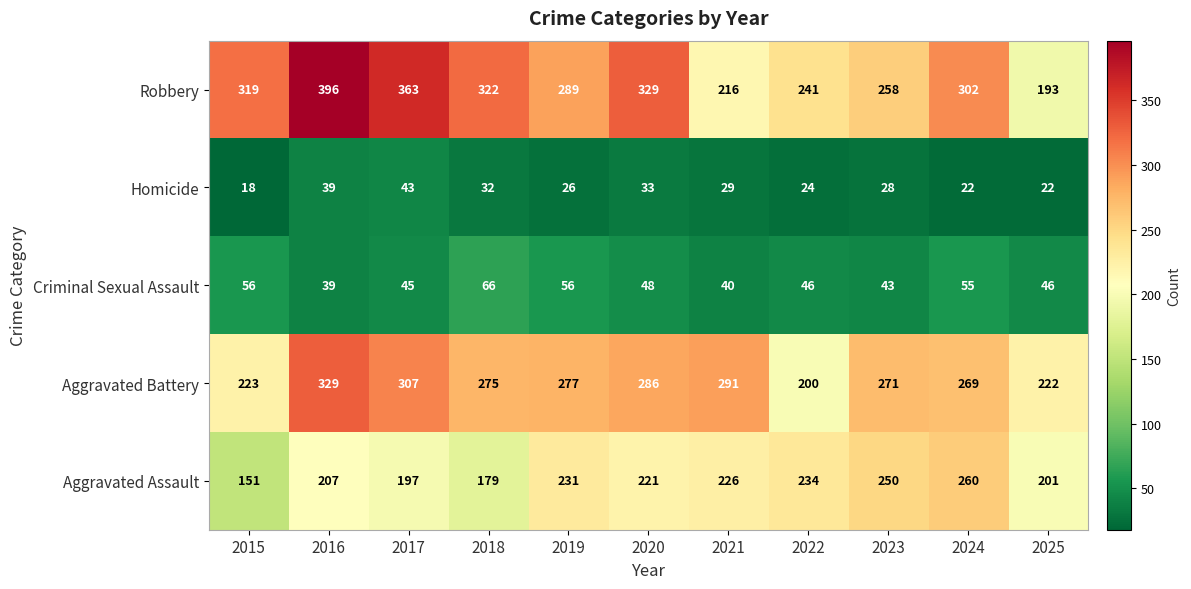

The Criminal Sexual Assault series shows 39 at 2016. True or false?

True